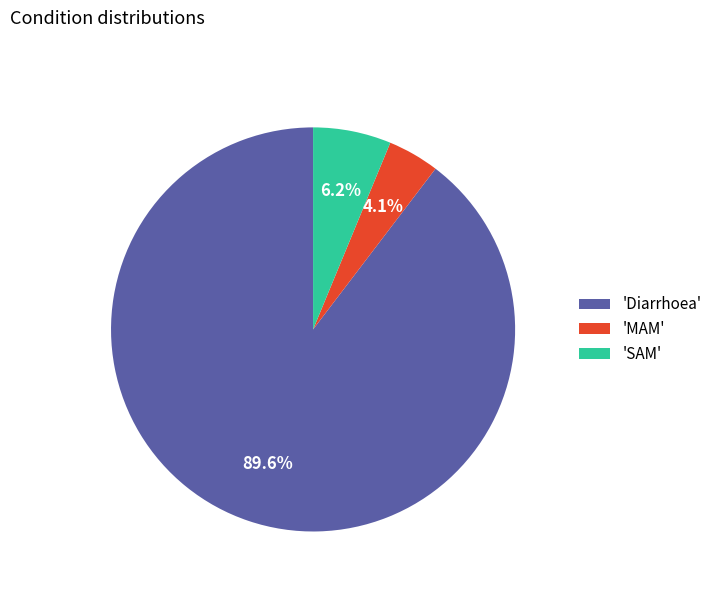

How many slices are in this pie chart?

3